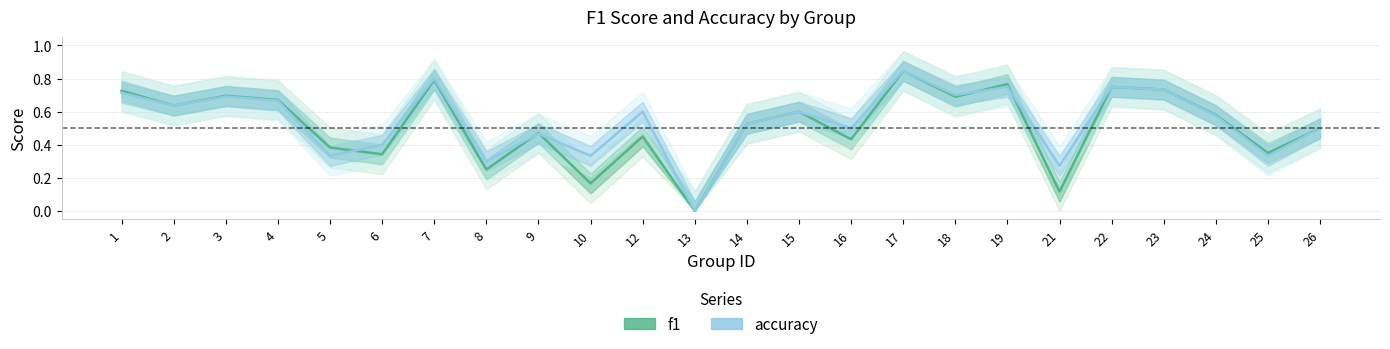

Rank the categories by accuracy value from highest to lowest.

17, 7, 19, 22, 23, 1, 18, 3, 4, 2, 12, 15, 24, 14, 16, 26, 9, 6, 5, 10, 25, 8, 21, 13